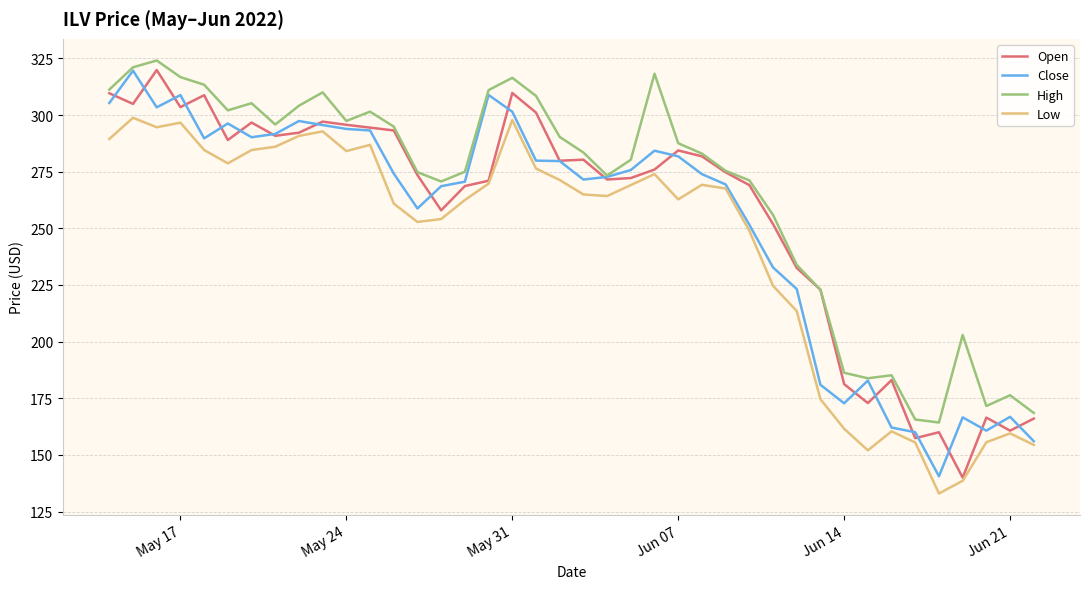

How many categories are shown in the chart?

40